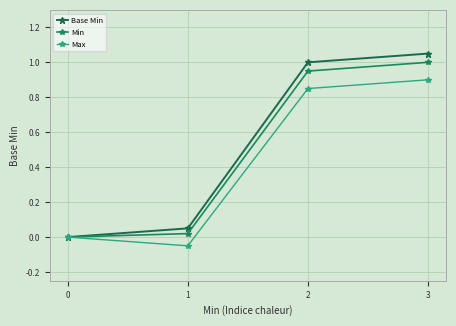

True or false: Min has more than 2 points higher than both neighbors.

False